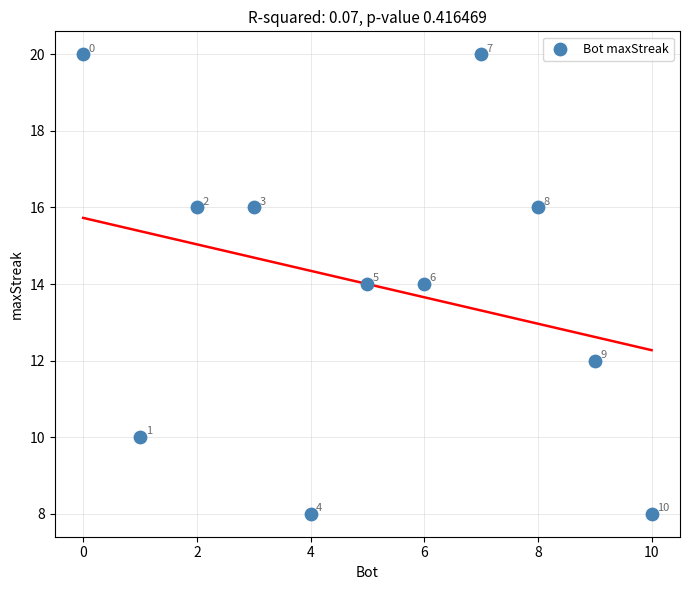

What is the average Y value?

14